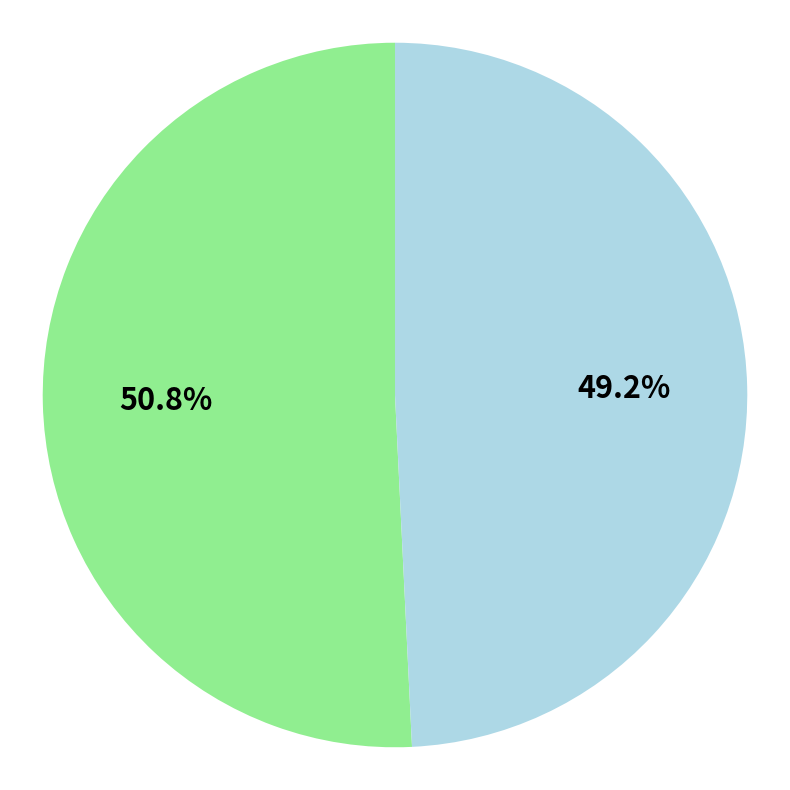

How many segments does this pie chart have?

2